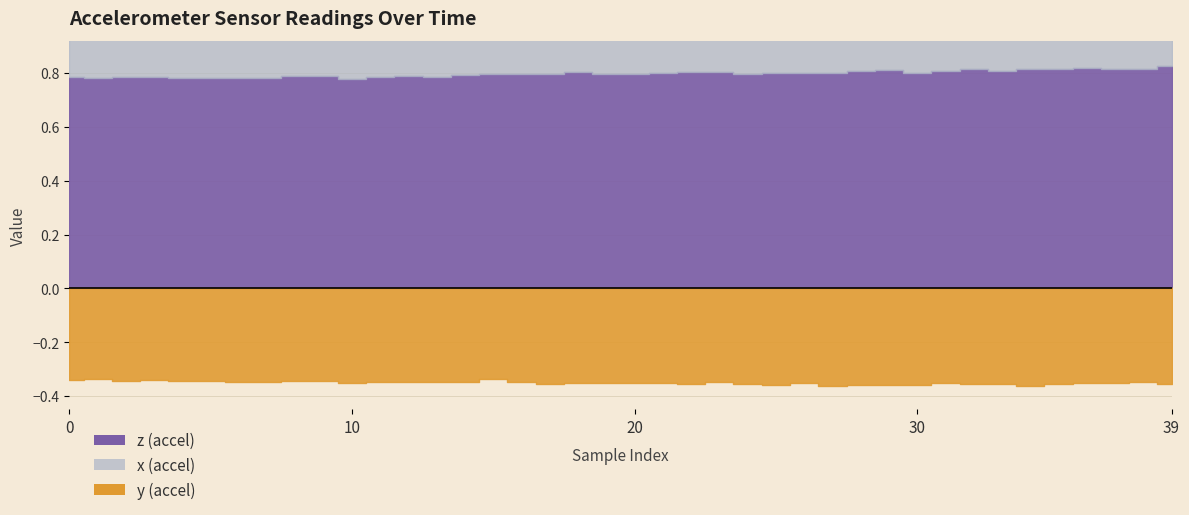

Count the number of data series in this chart.

3